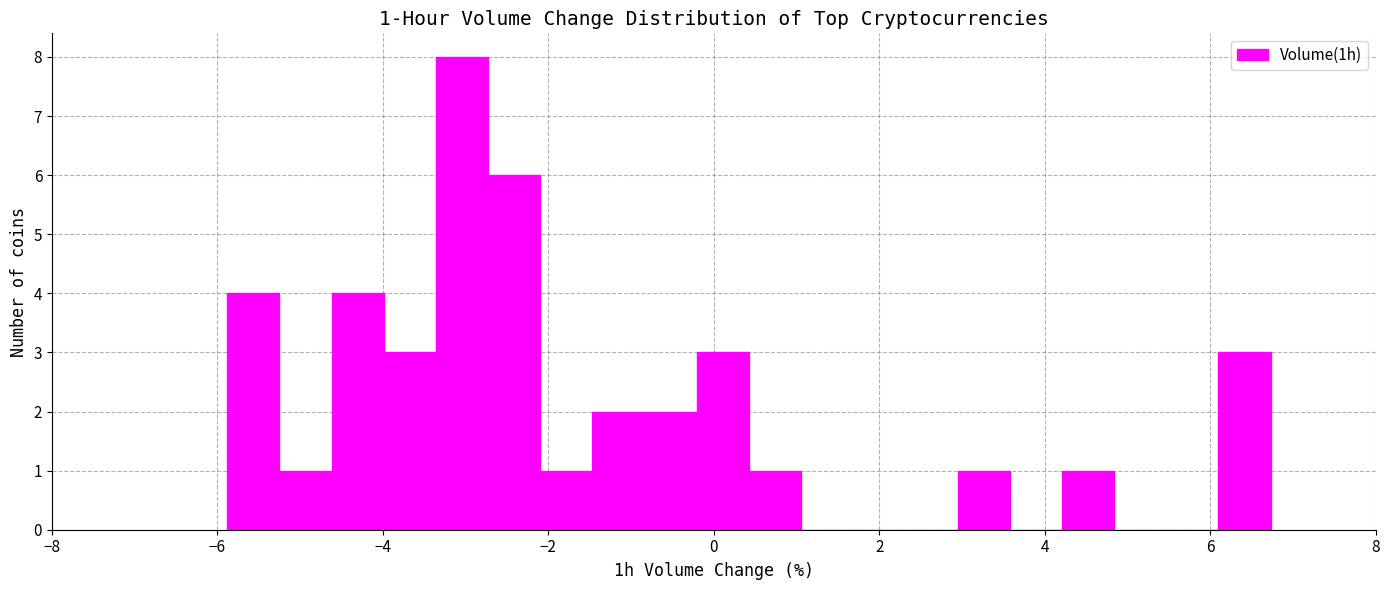

Around what value on the x-axis is the tallest bar? Give the approximate position of its centre, as read against the axis.

-3.0